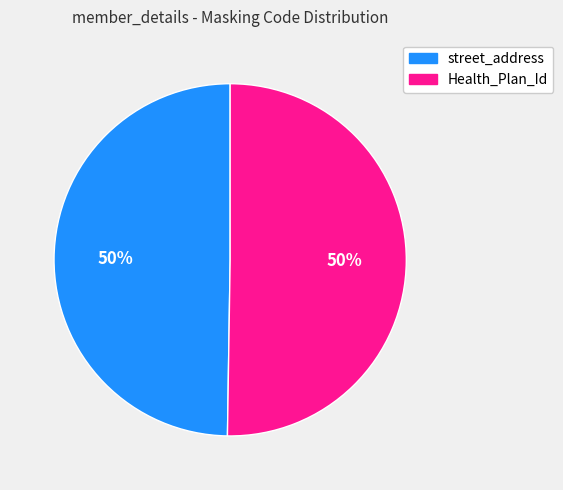

To the nearest percent, what percentage of the pie is street_address?

50%